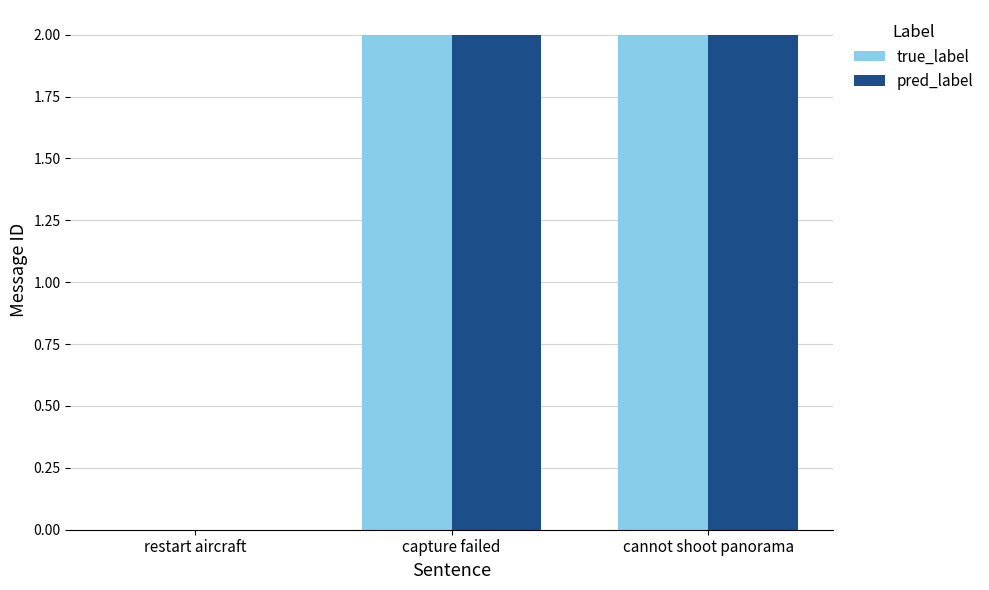

How many groups of bars are there?

3